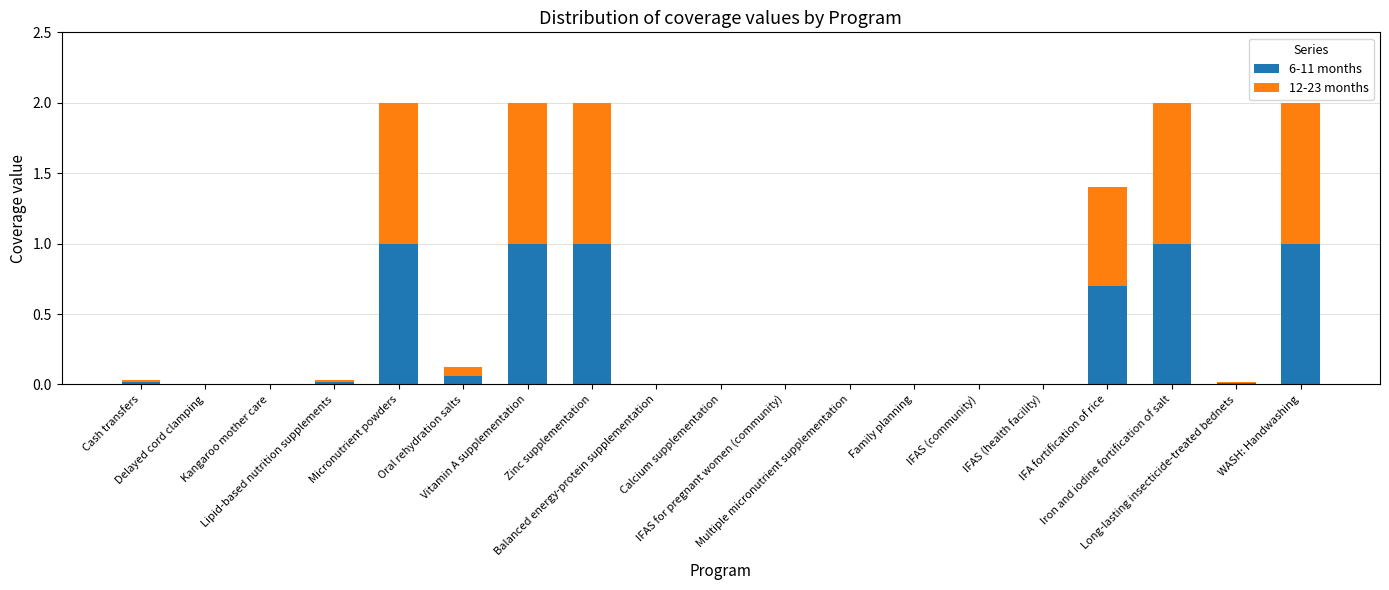

What is the sum of all 6-11 months values?

5.8